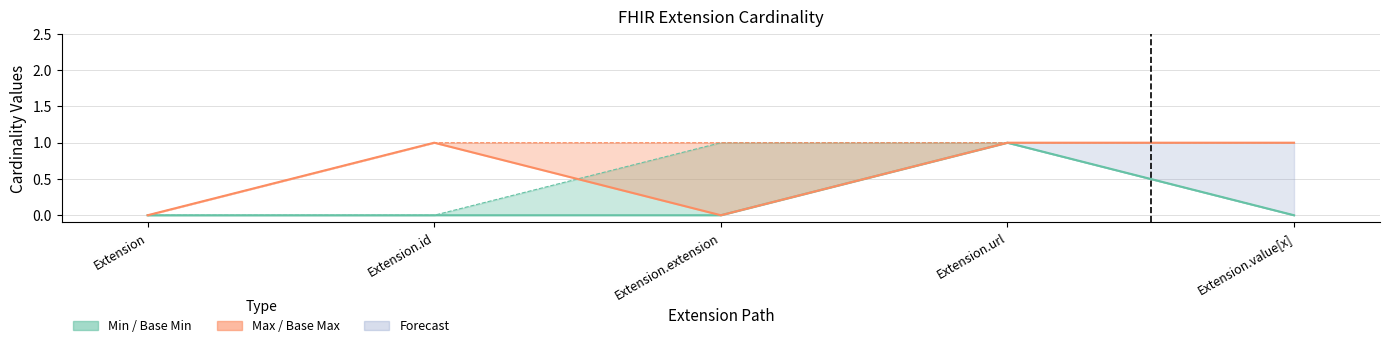

True or false: Max has a value of -1 at Extension.extension.

False